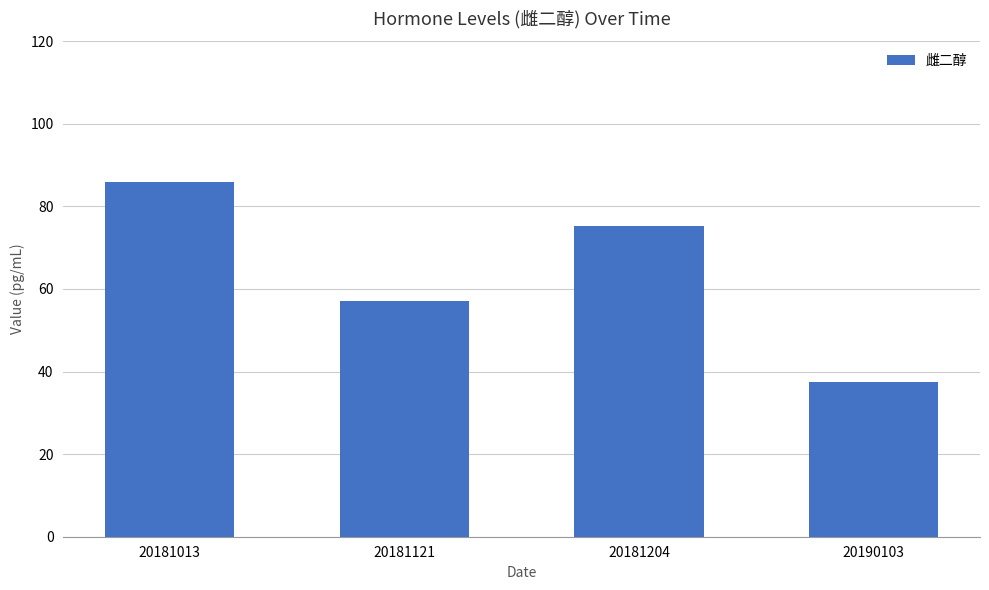

What is the value of the 2nd bar from the left?

57.0